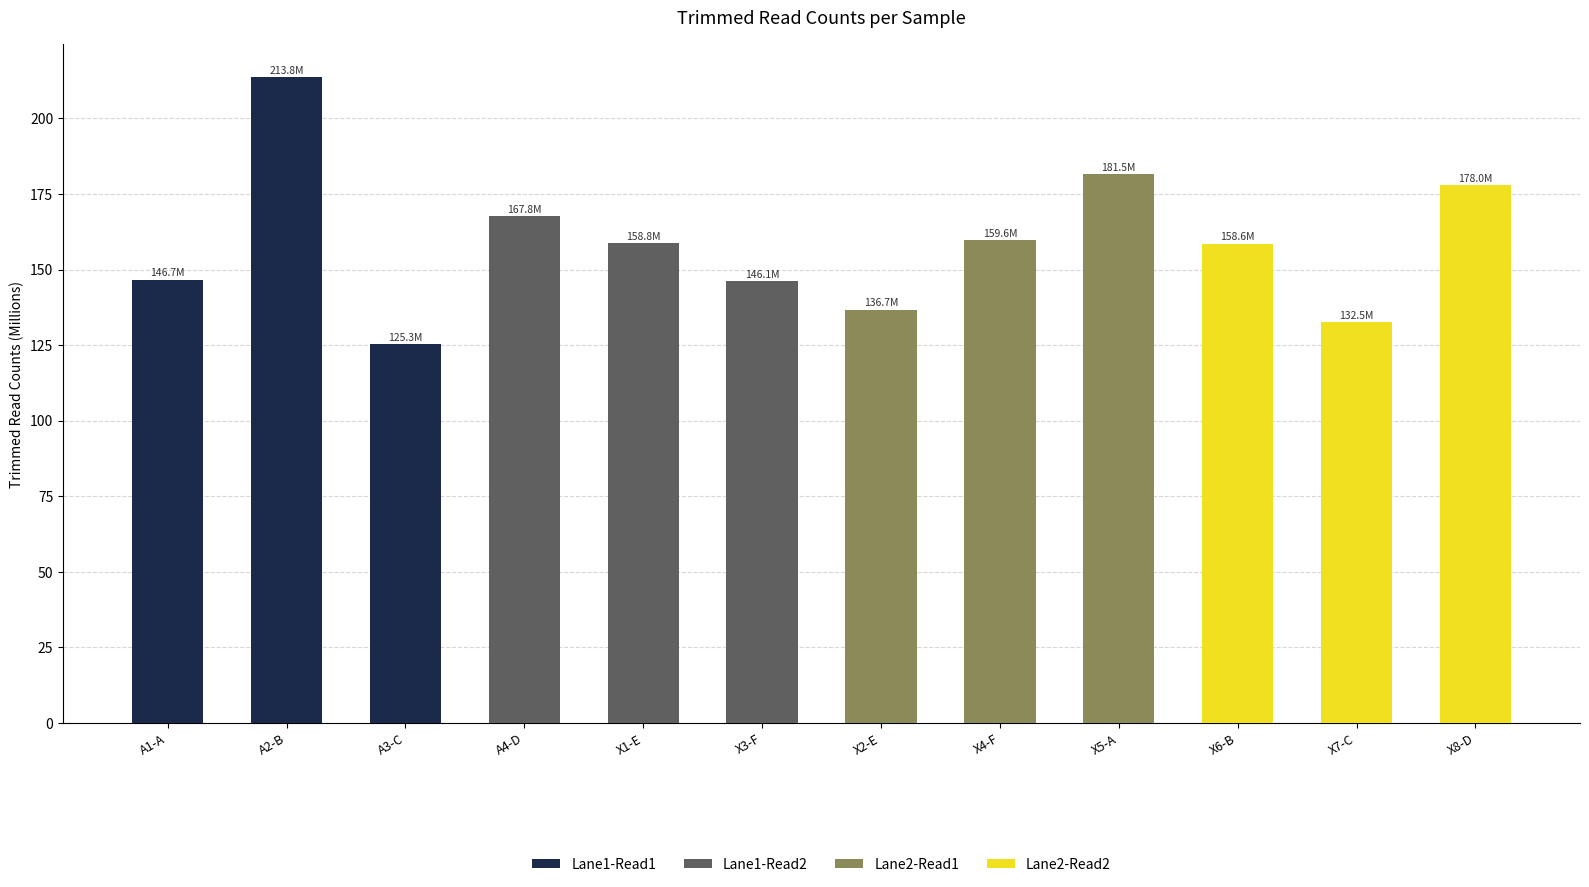

The Lane1-Read1 series shows 146.7 at A1-A. True or false?

True